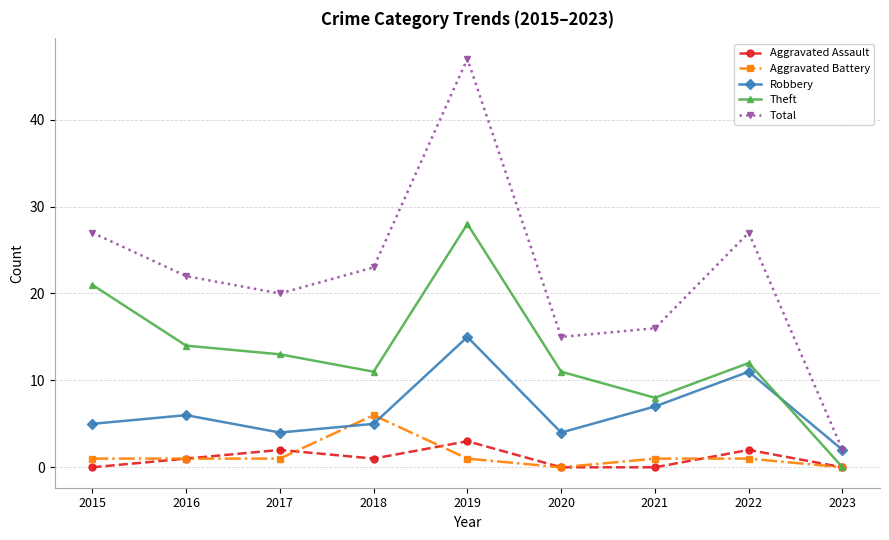

The Robbery series shows 18 at 2022. True or false?

False